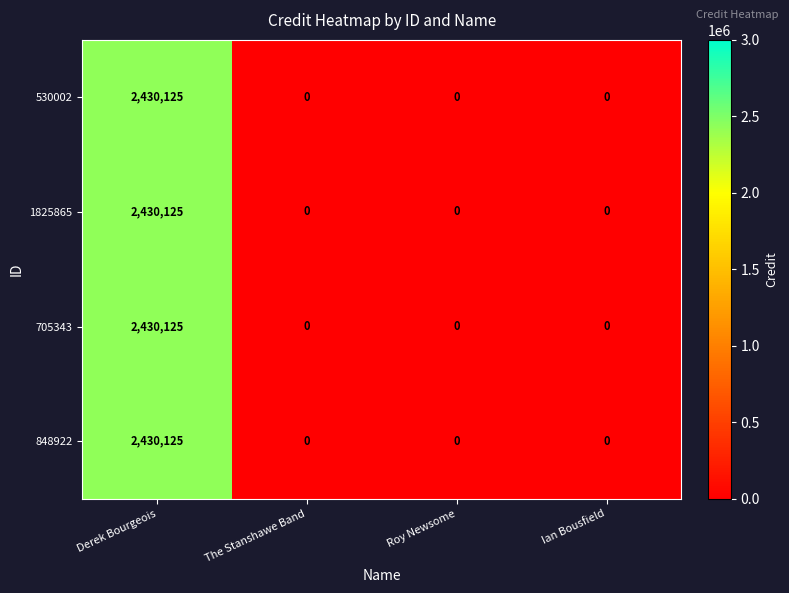

Is it true that 1825865 equals 2430125 at Derek Bourgeois?

True